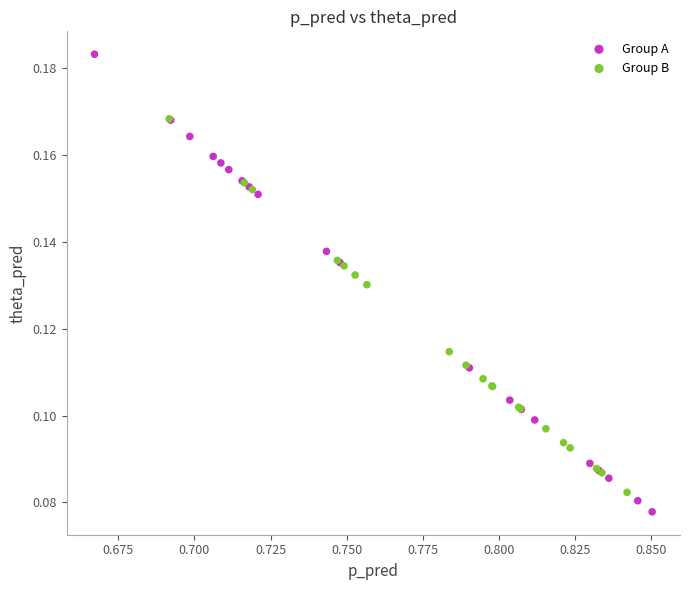

Which series contains the highest Y value?

Group A